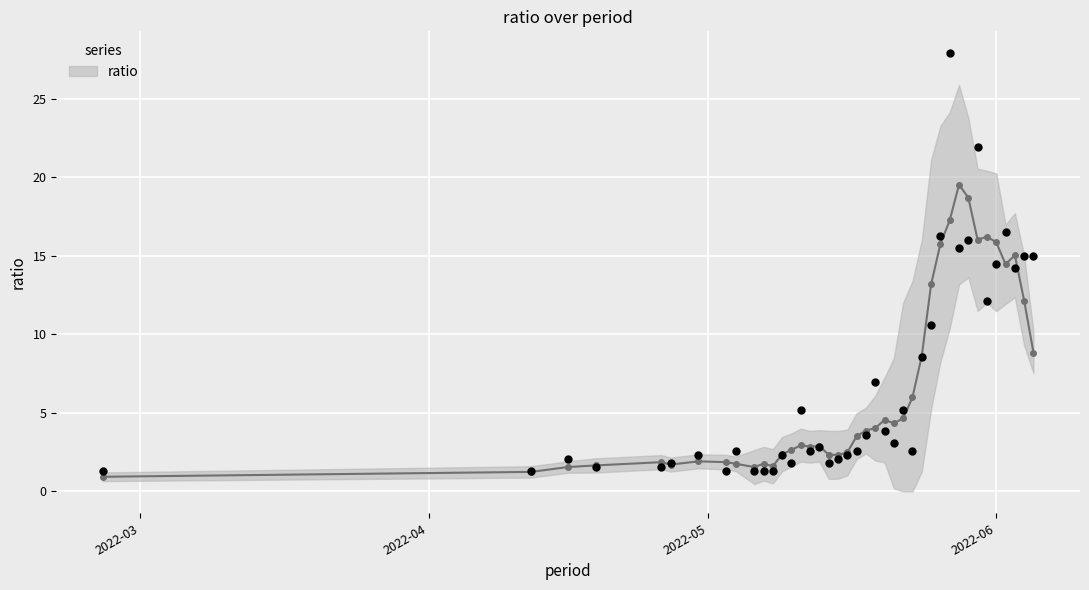

What is the change in value from 2022-05-16 to 2022-05-17?

+0.3